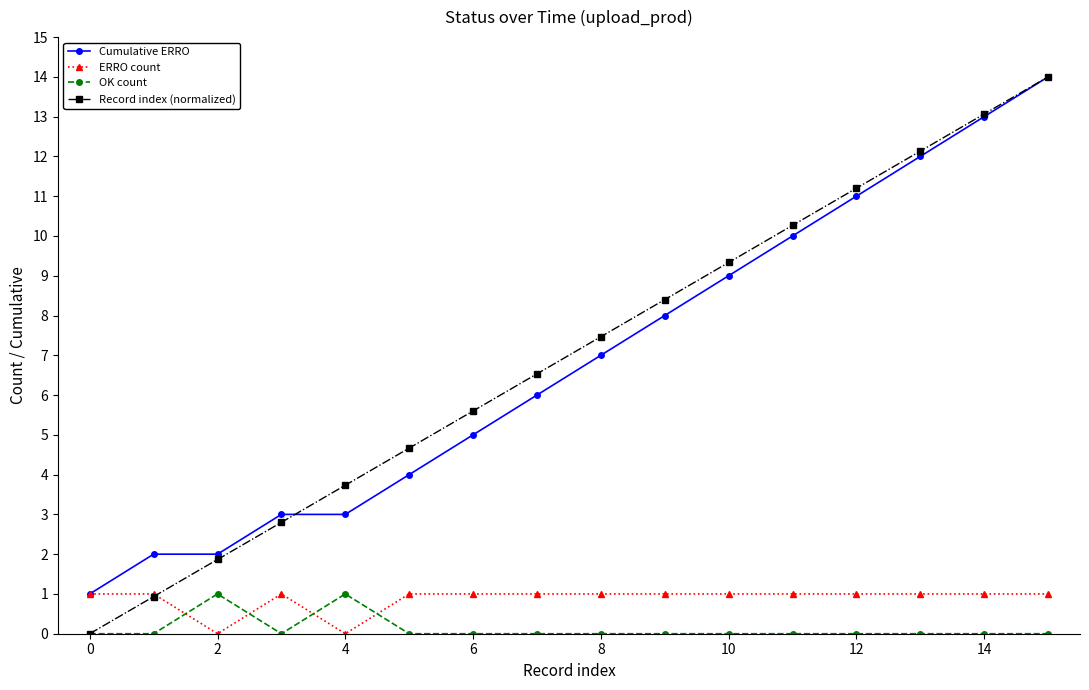

What is the highest value of the ERRO count series?

1.0